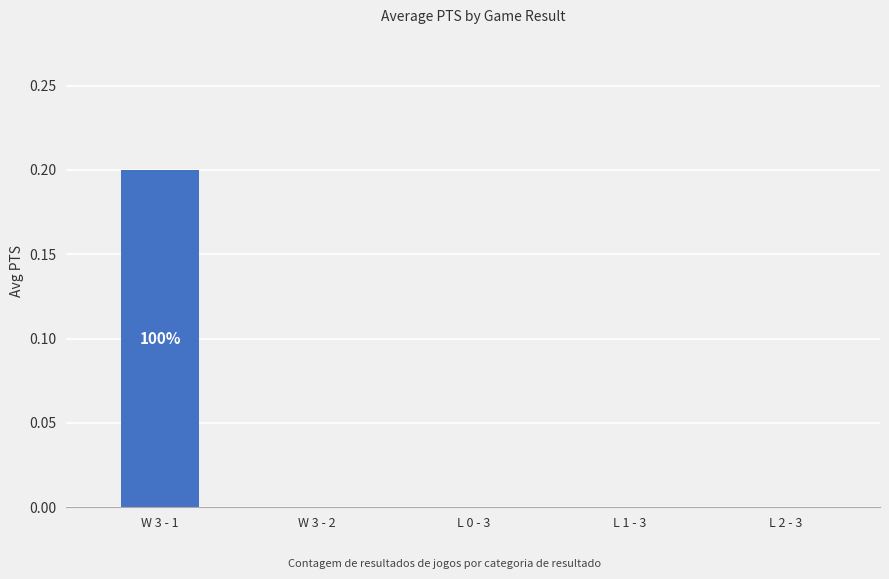

How many series are shown in this chart?

1